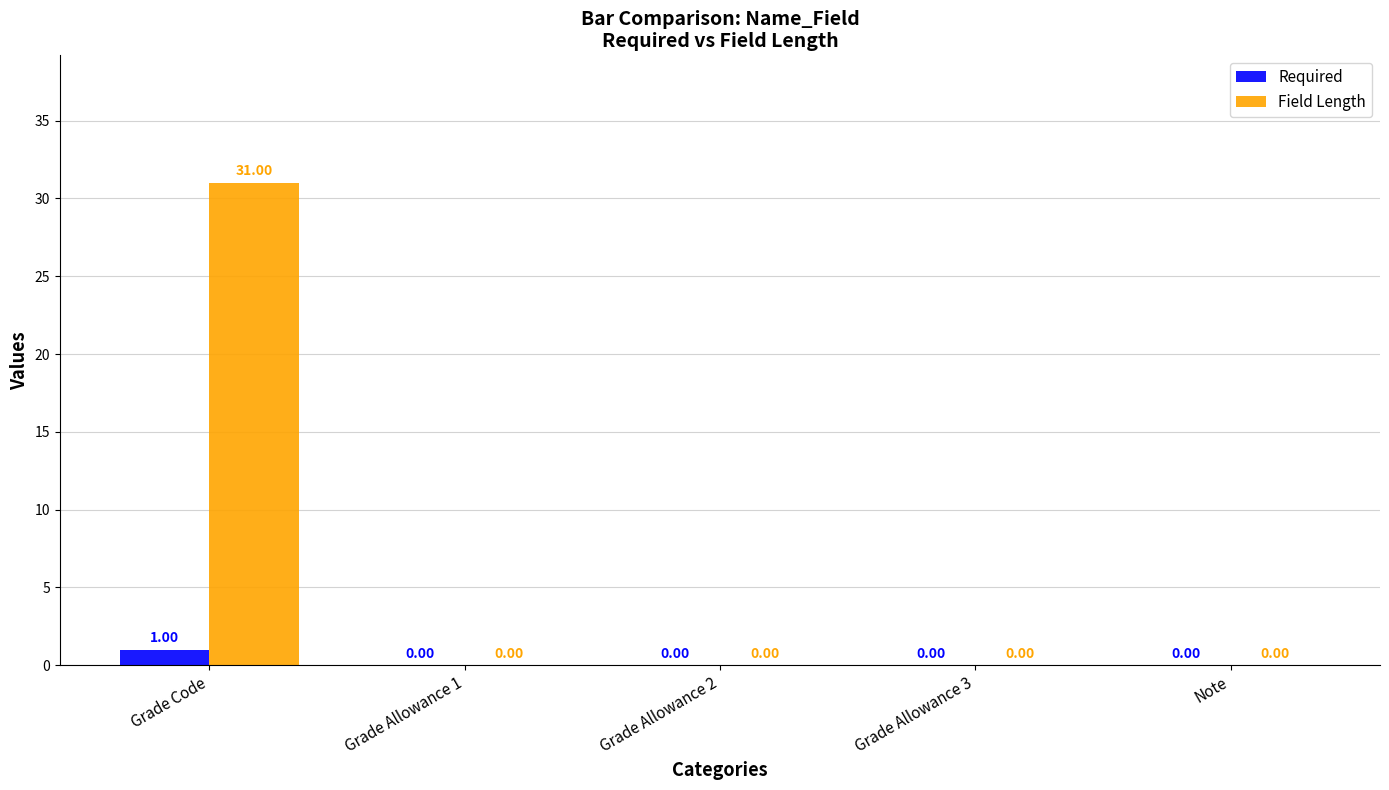

Does the chart contain stacked bars?

No